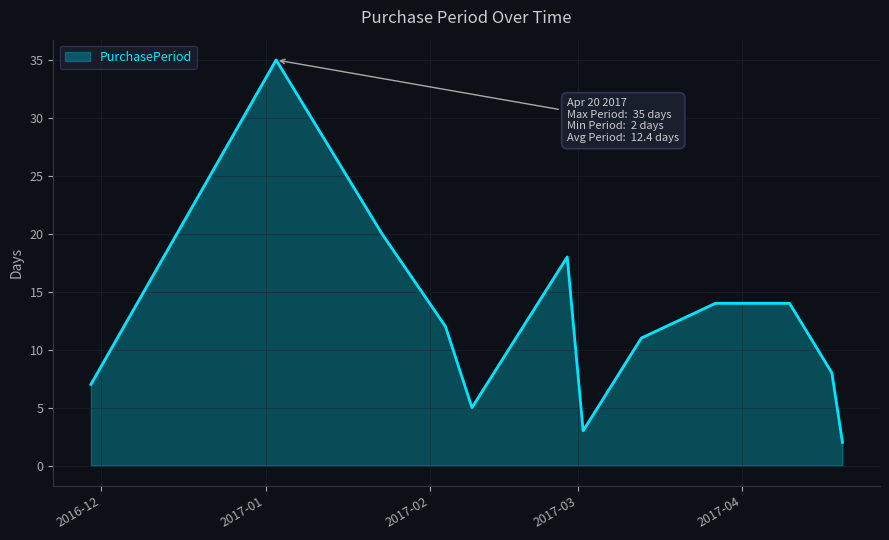

What is the greatest value displayed?

35